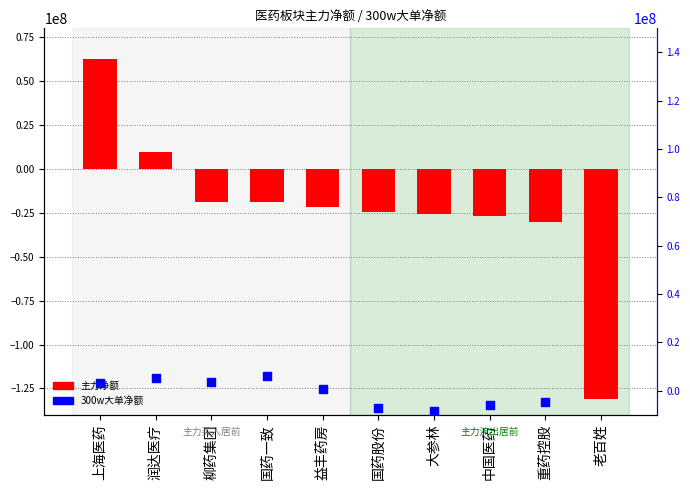

Is the value of 主力净额 at 润达医疗 greater than the value of 300w大单净额 at 上海医药?

Yes